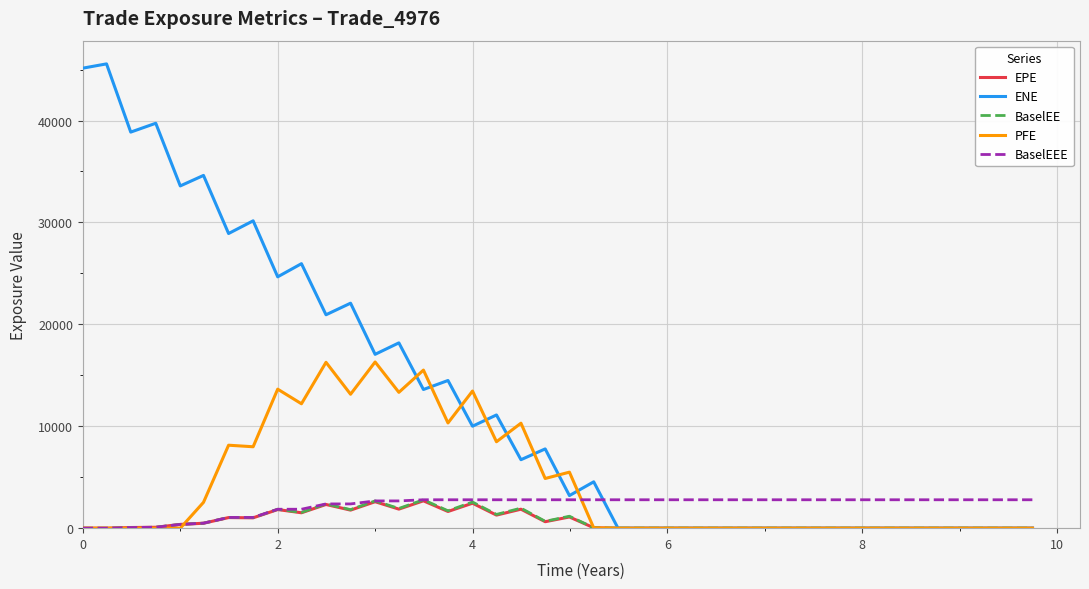

Which series has the widest spread of values?

ENE